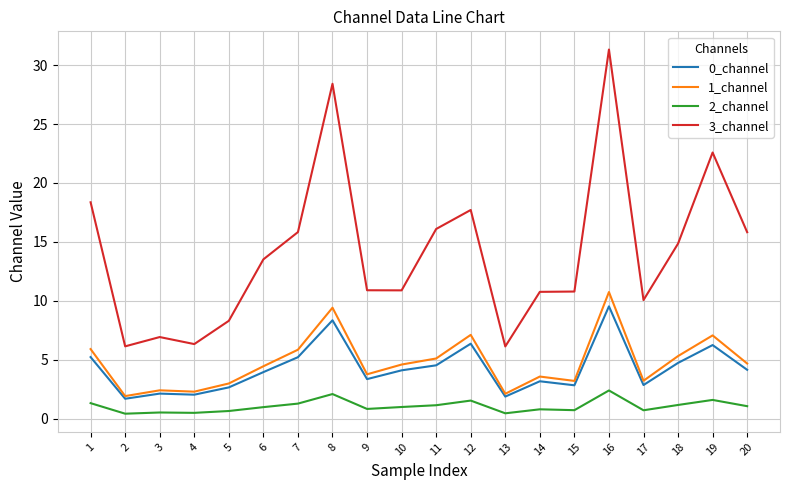

True or false: 1_channel and 2_channel intersect in this chart.

False